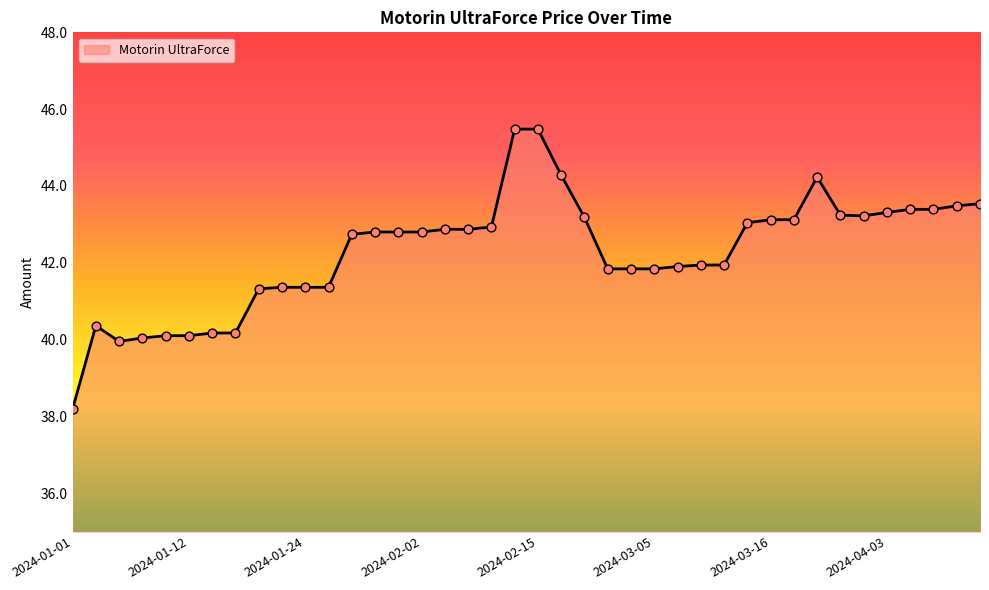

What is the difference between the maximum and minimum values?

7.3